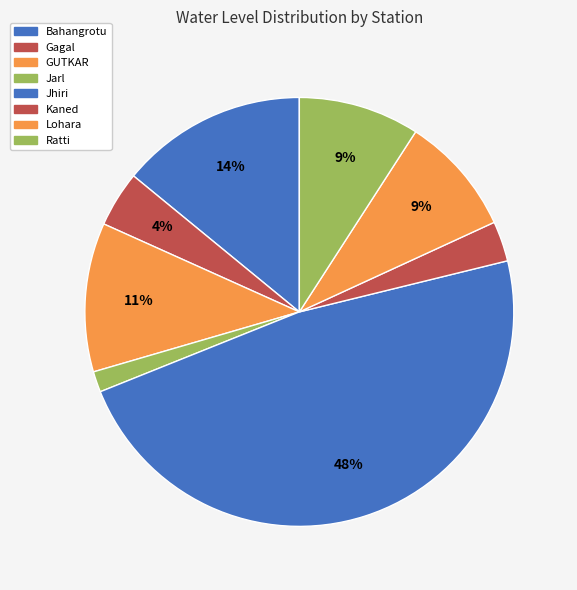

Which slice is the largest?

Jhiri